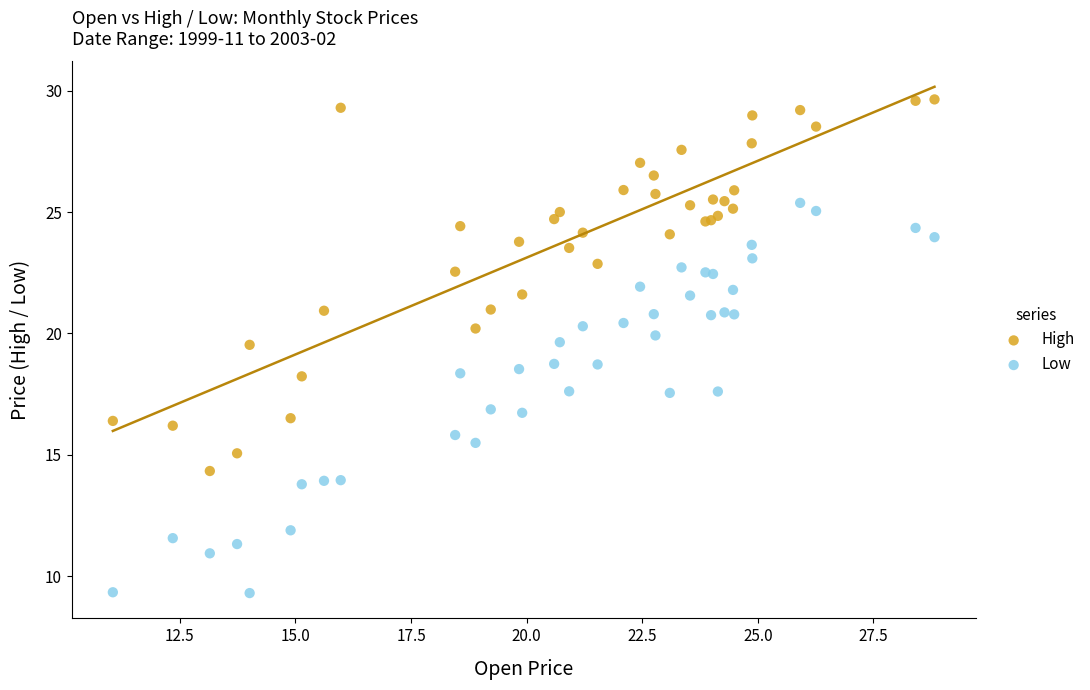

Which series has the widest spread of Y values?

Low